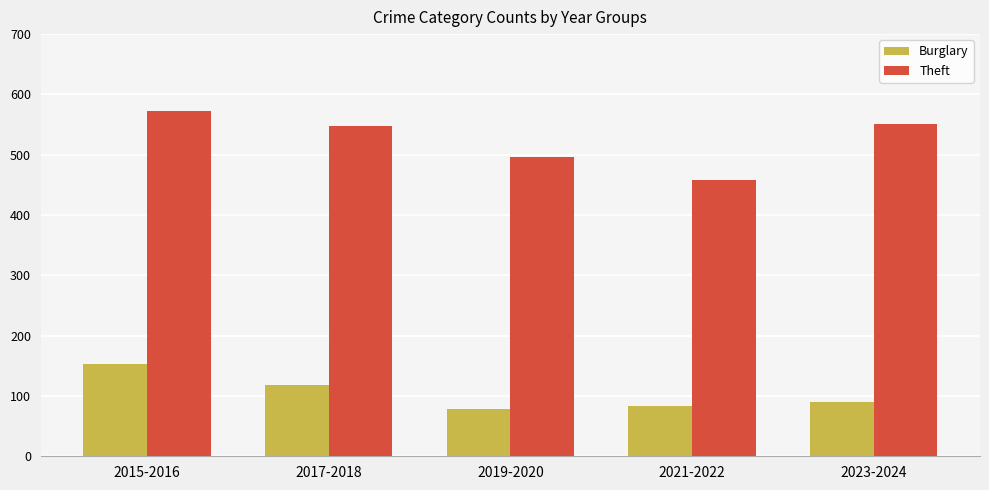

What is the label of the 1st bar from the right?

2023-2024